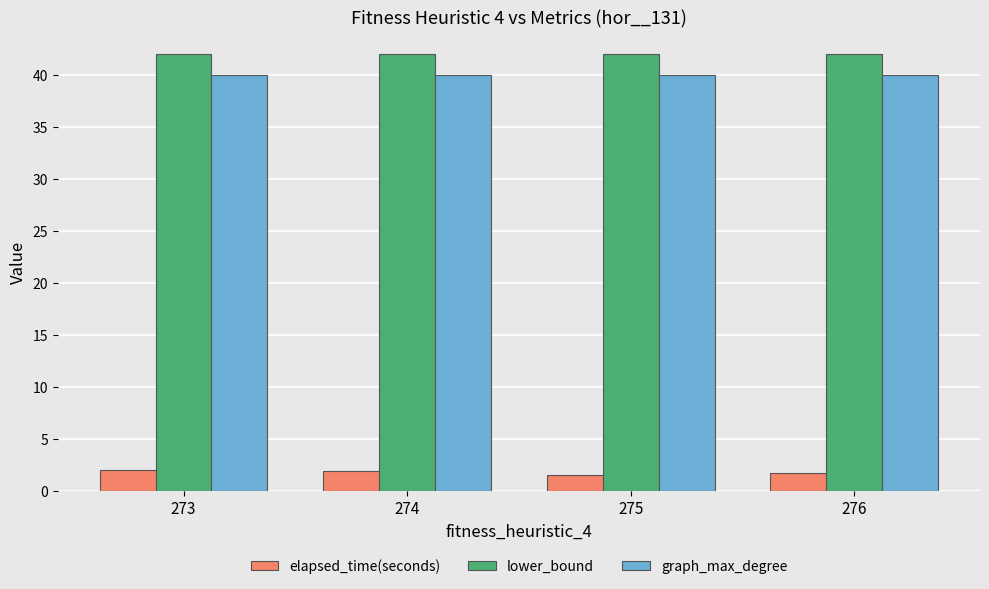

How many categories are shown in the chart?

4